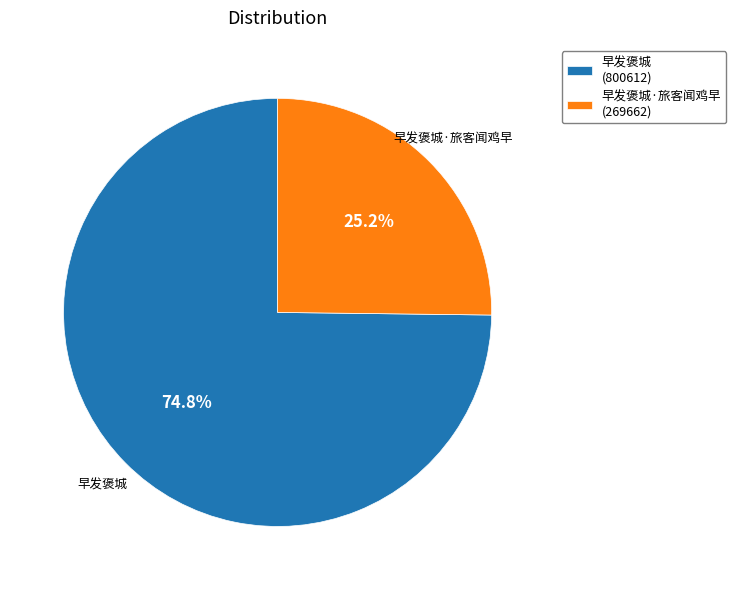

Rank the categories by value from lowest to highest.

早发褒城·旅客闻鸡早 (269662), 早发褒城 (800612)